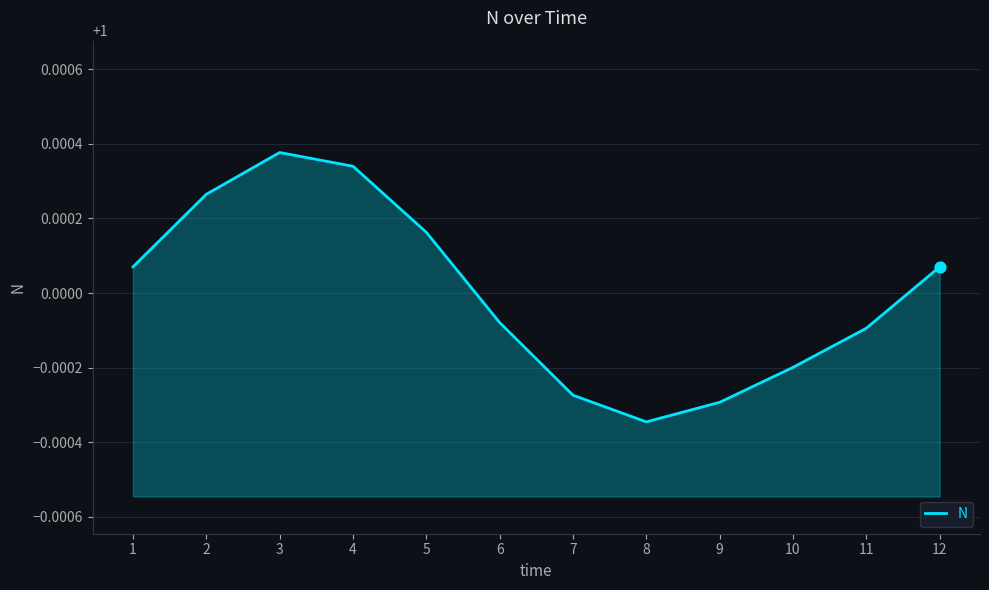

Between 12 and 7, which is larger?

12